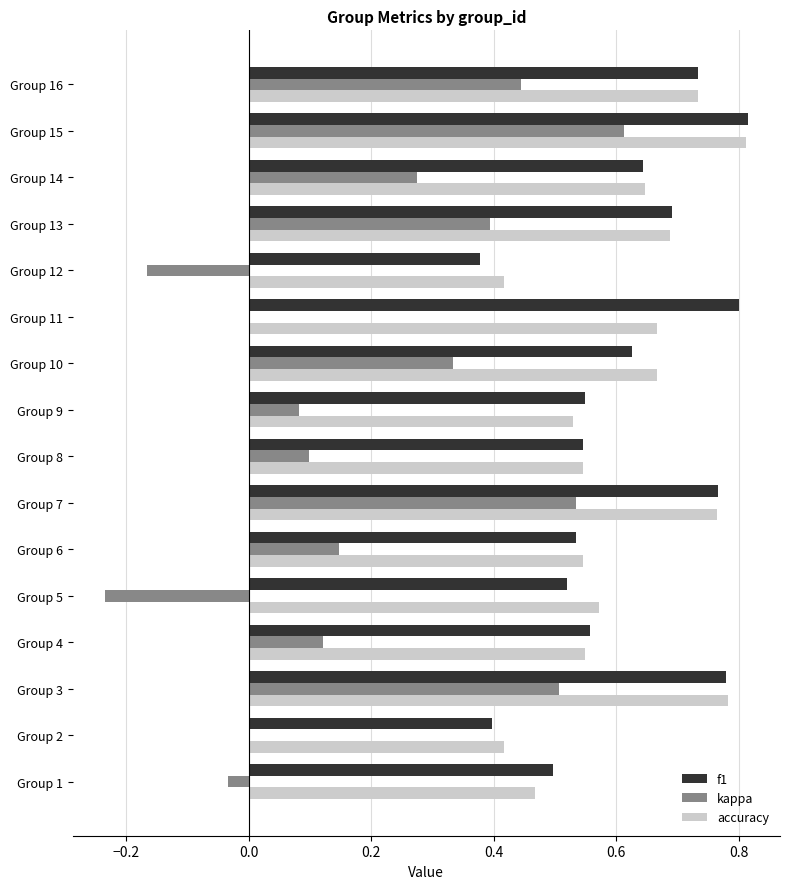

What is the sum of all kappa values?

3.1